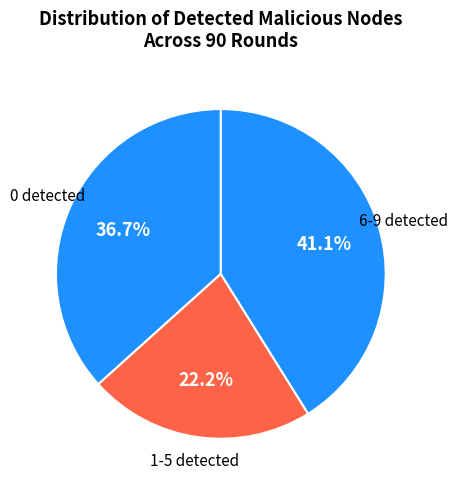

How many slices are in this pie chart?

3